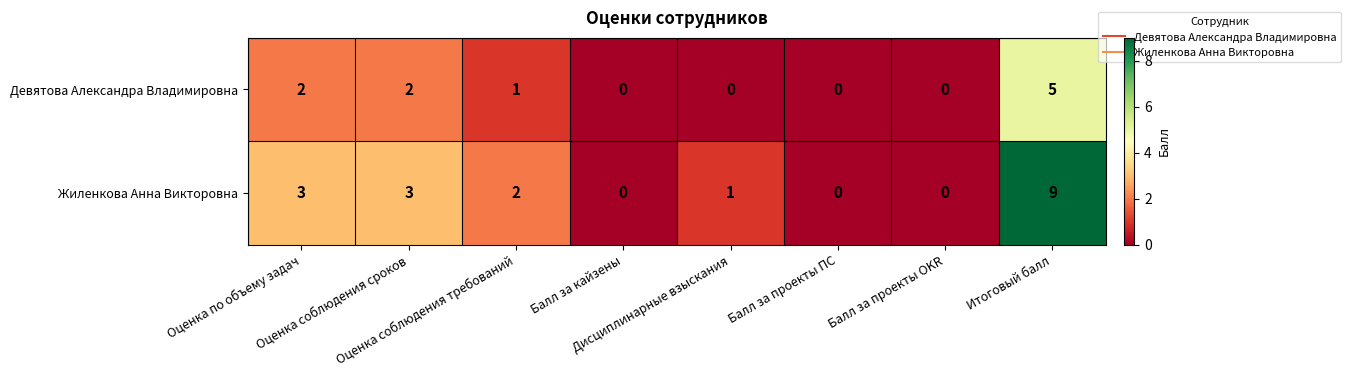

At which category is the sum across all series the highest?

Итоговый балл